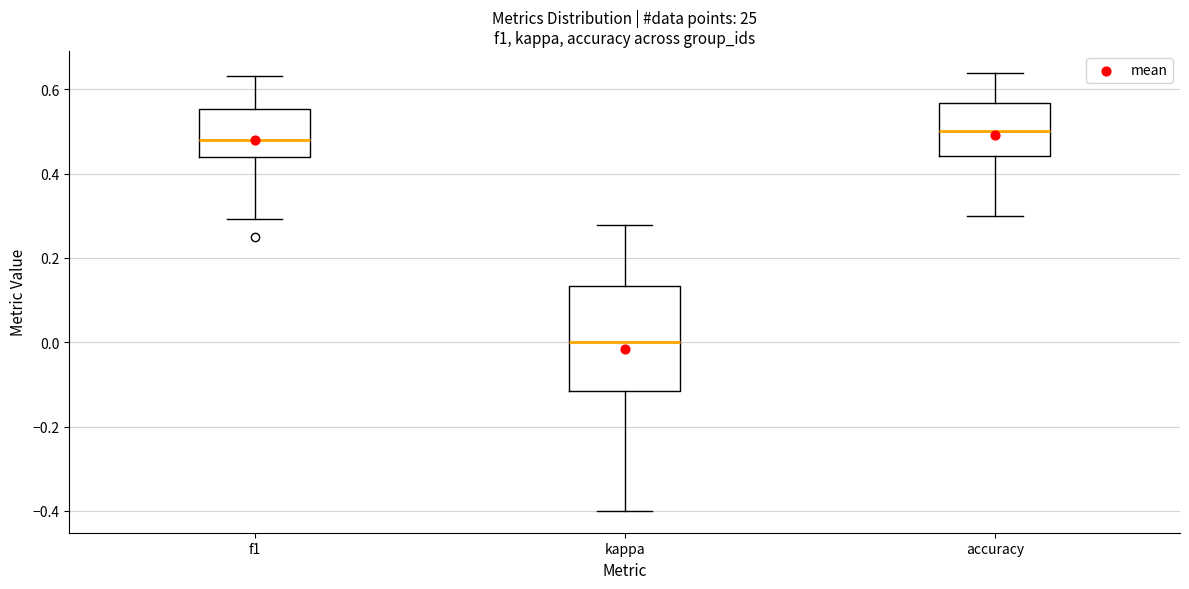

Comparing the boxes themselves (not the whiskers), which one is the tallest?

kappa